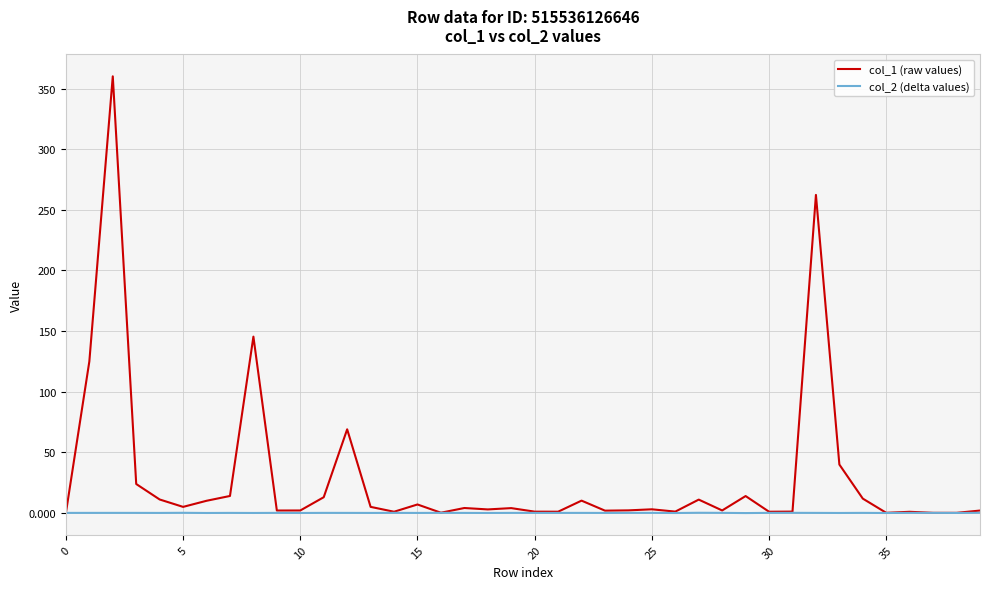

Which series has the widest spread of values?

col_1 (raw values)